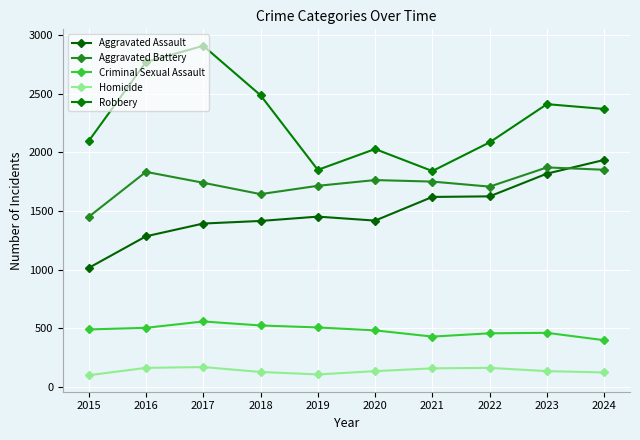

Is the value of Robbery at 2015 greater than the value of Aggravated Battery at 2017?

Yes